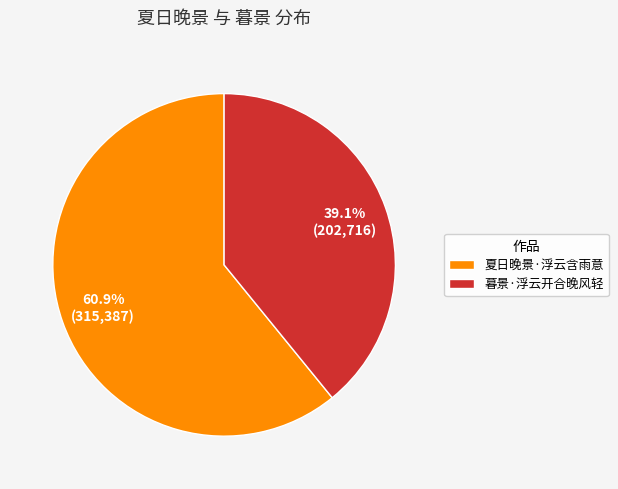

Which category accounts for the majority?

夏日晚景·浮云含雨意